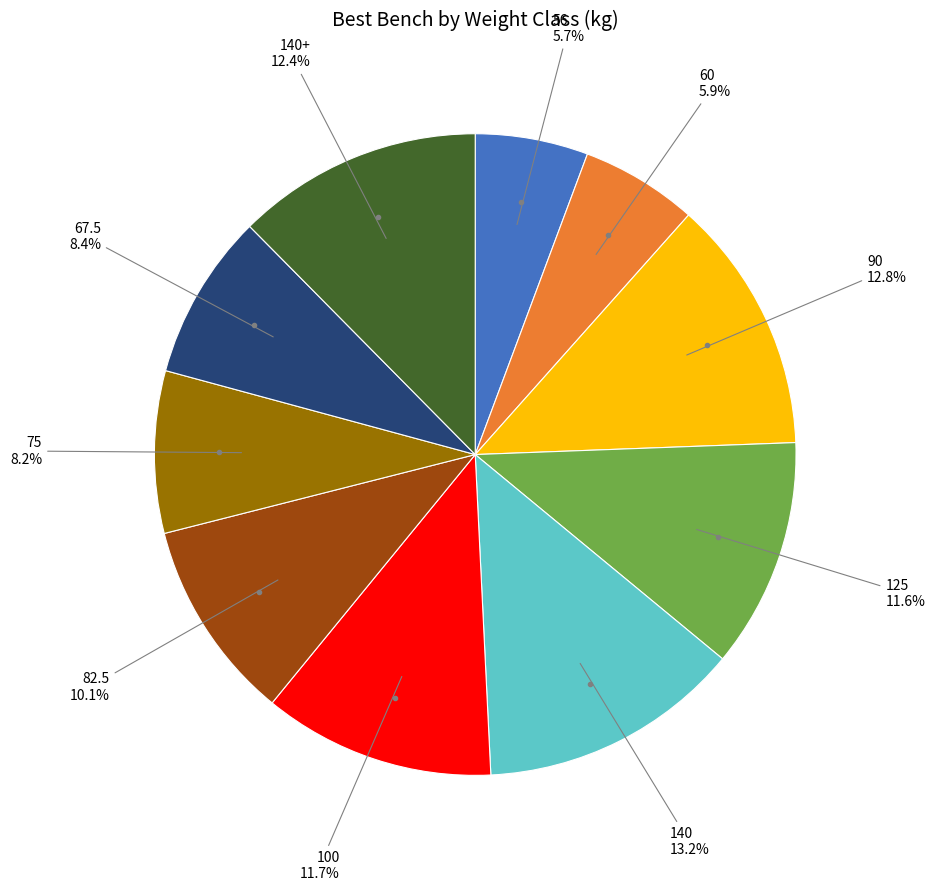

To the nearest percent, what is the average slice percentage?

10%